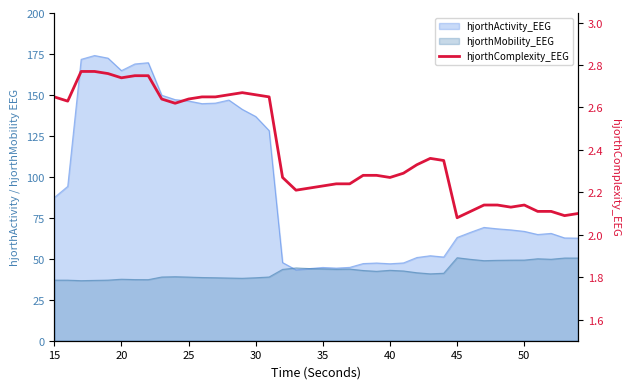

How many points are lower than both their immediate neighbors (excluding endpoints)?

8